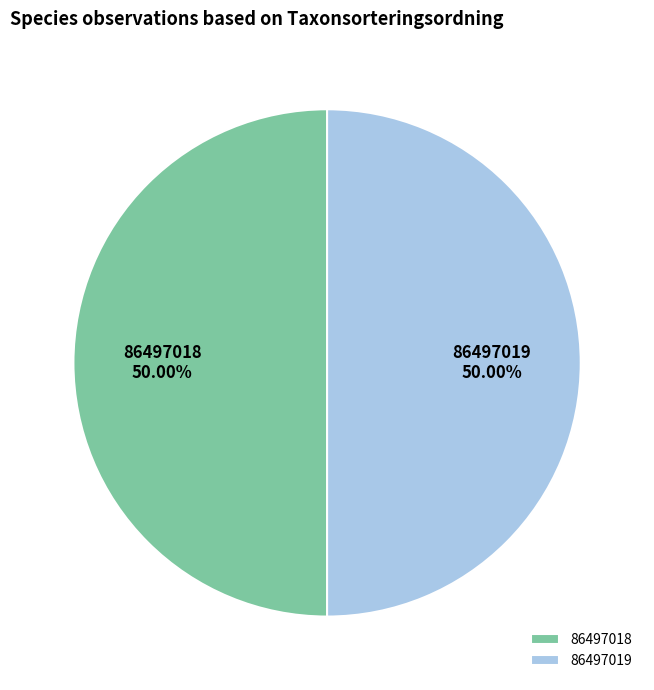

To the nearest percent, what percentage of the pie is 86497018?

50%